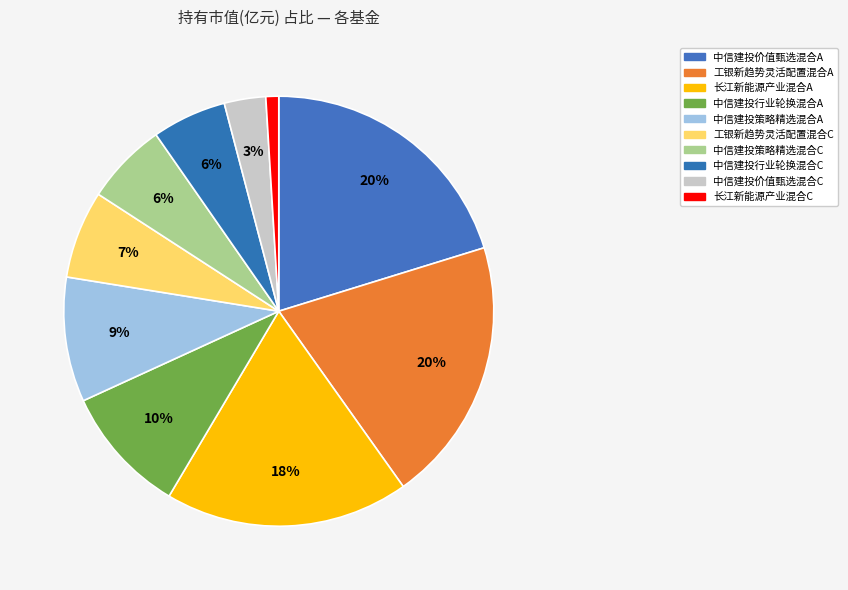

Which slice is the largest?

中信建投价值甄选混合A